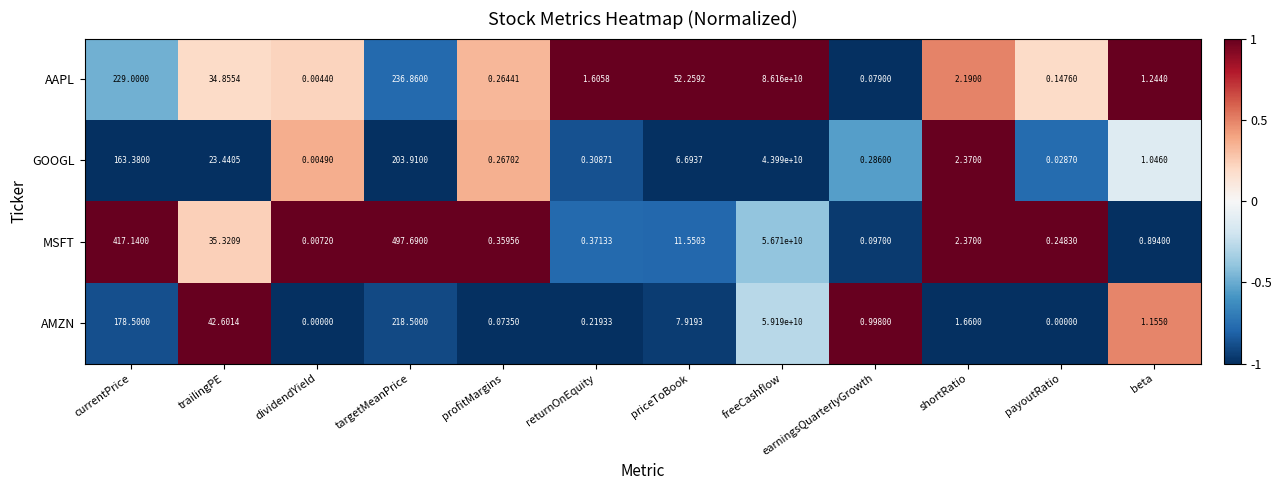

Which series has the largest range (max minus min)?

AAPL